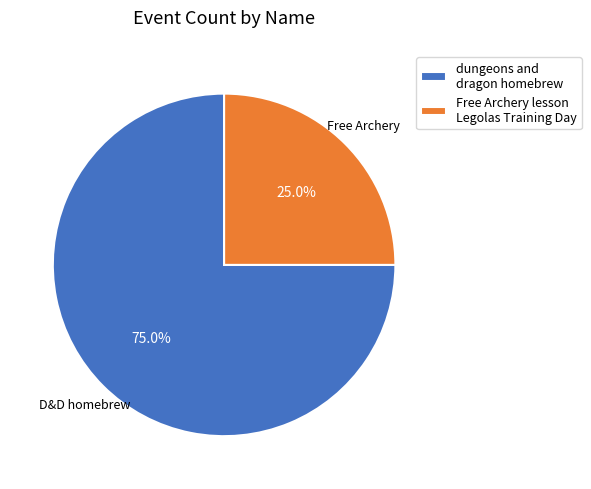

Combined, what portion of the pie is dungeons and dragon homebrew and Free Archery lesson Legolas Training Day?

100.0%